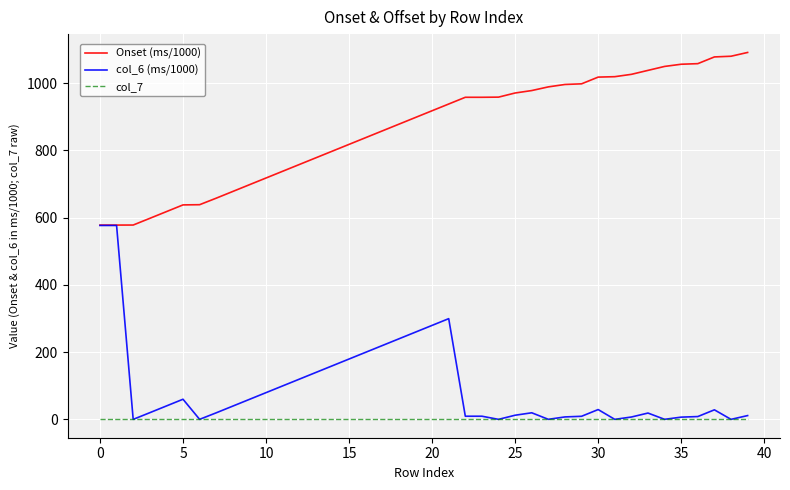

Which series has the widest spread of values?

col_6 (ms/1000)